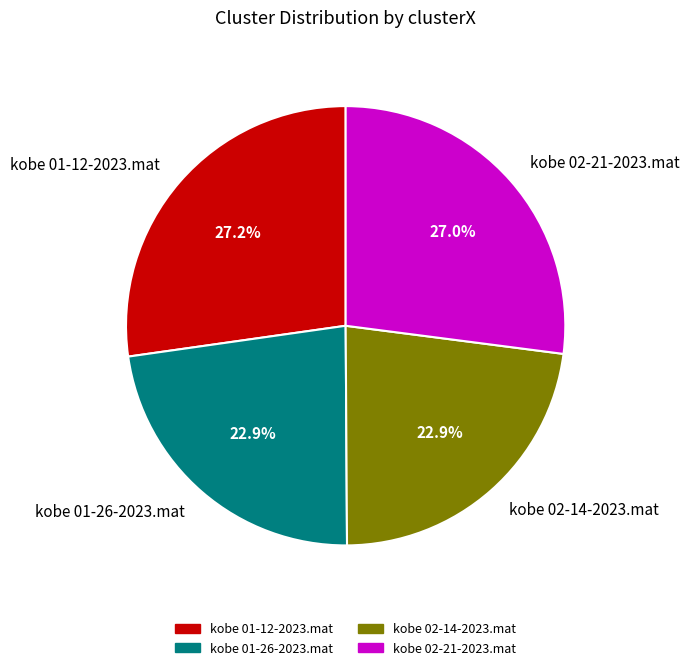

Between kobe 02-14-2023.mat and kobe 02-21-2023.mat, which is larger?

kobe 02-21-2023.mat